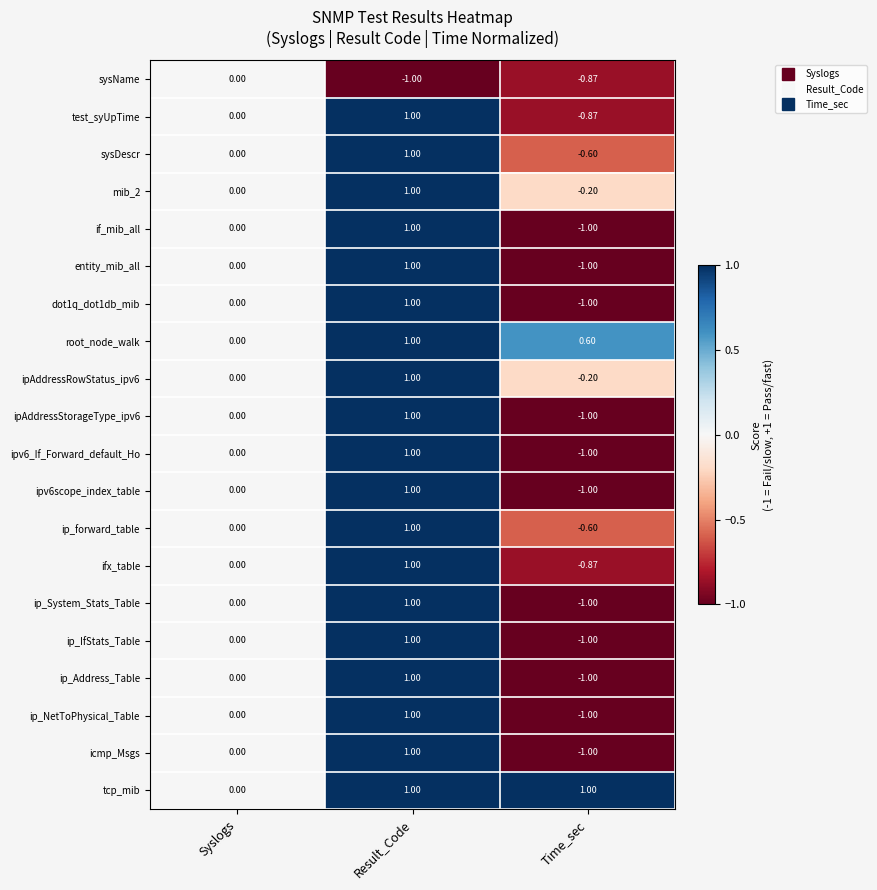

Which series has the largest total across all categories?

tcp_mib